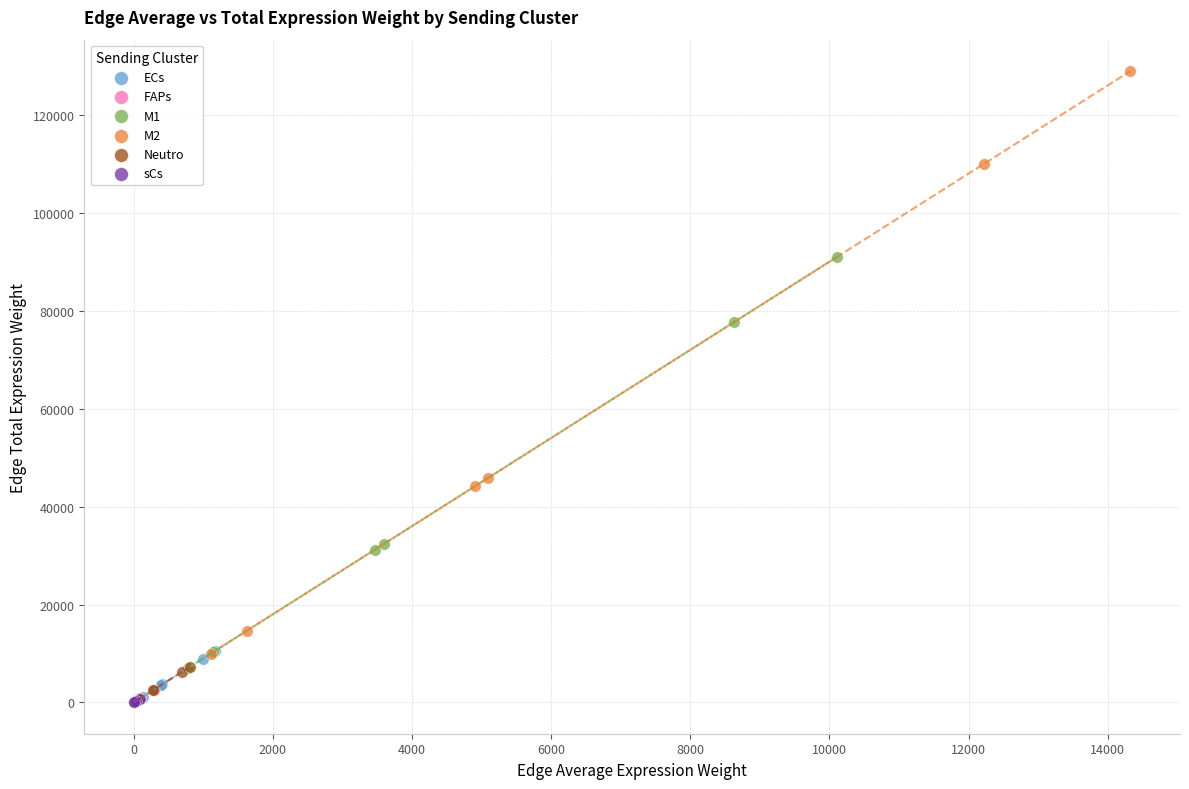

Which series reaches the maximum Y coordinate?

M2